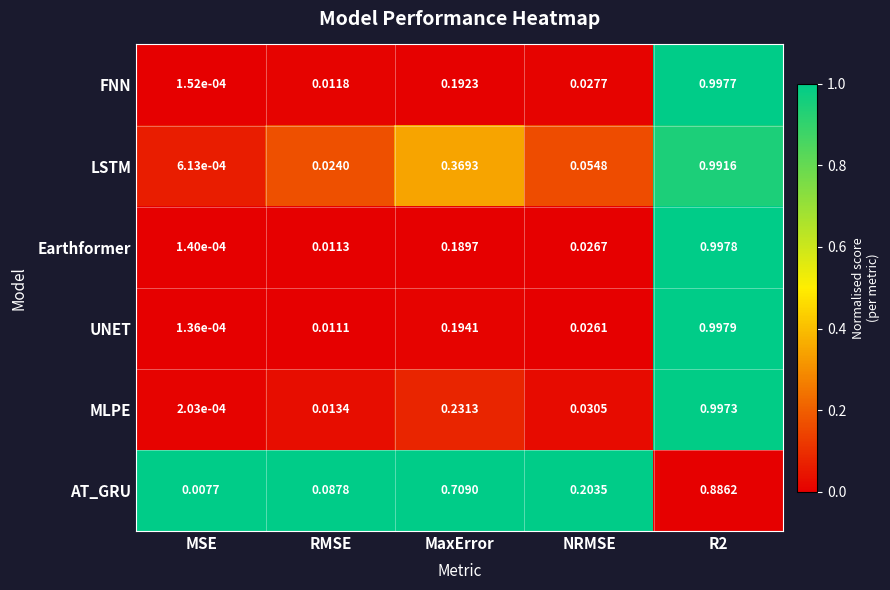

Which series has the largest total across all categories?

AT_GRU